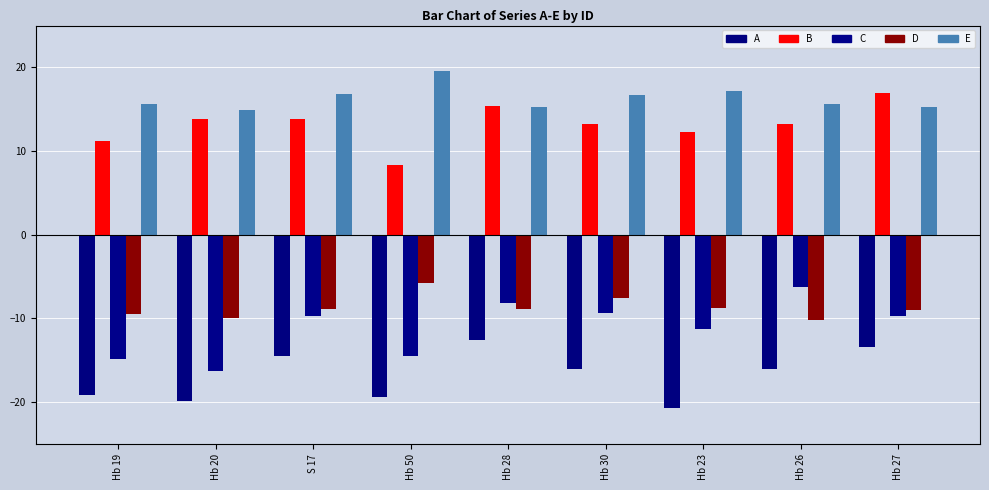

What is the sum of all B values?

118.3